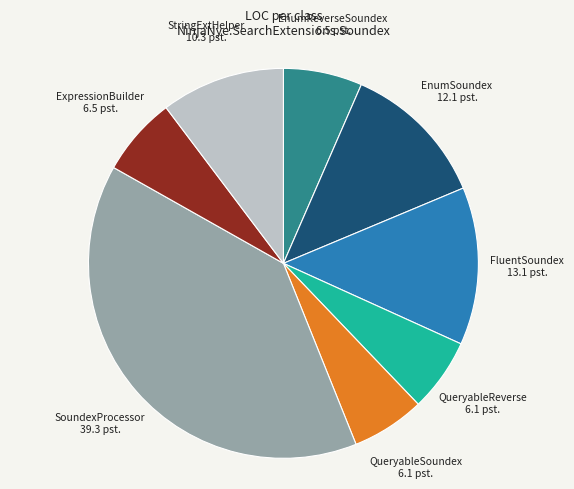

Is there a majority slice in this chart?

No